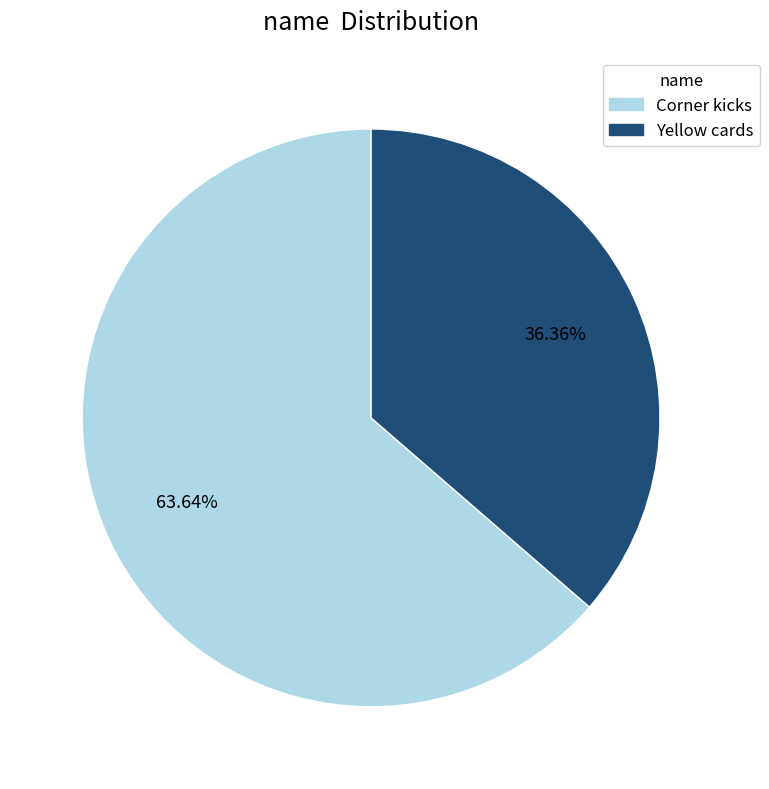

Is it true that Corner kicks is 54% of the pie?

False